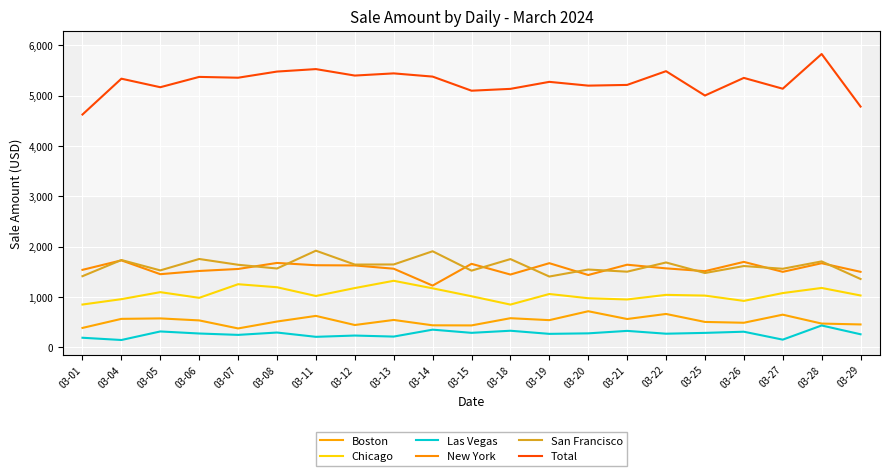

Reading left to right, transcribe all the data shown in this chart.

Boston: 03-01=383.6	03-04=563.9	03-05=573.0	03-06=533.2	03-07=373.5	03-08=510.9	03-11=622.8	03-12=441.6	03-13=542.4	03-14=435.6	03-15=433.6	03-18=577.0	03-19=538.4	03-20=715.5	03-21=560.9	03-22=661.5	03-25=502.8	03-26=486.5	03-27=647.2	03-28=470.2	03-29=452.8
Chicago: 03-01=848.8	03-04=955.5	03-05=1095.1	03-06=982.0	03-07=1252.8	03-08=1192.8	03-11=1018.8	03-12=1176.5	03-13=1321.0	03-14=1171.2	03-15=1013.7	03-18=847.8	03-19=1058.4	03-20=974.1	03-21=949.5	03-22=1041.1	03-25=1026.8	03-26=921.1	03-27=1076.7	03-28=1178.6	03-29=1028.8
Las Vegas: 03-01=188.2	03-04=143.5	03-05=313.4	03-06=272.7	03-07=245.3	03-08=292.1	03-11=206.7	03-12=232.1	03-13=211.7	03-14=349.1	03-15=286.0	03-18=327.6	03-19=265.6	03-20=275.9	03-21=324.7	03-22=268.8	03-25=285.0	03-26=308.3	03-27=150.6	03-28=432.6	03-29=257.5
New York: 03-01=1538.7	03-04=1727.1	03-05=1452.2	03-06=1516.3	03-07=1556.0	03-08=1676.1	03-11=1630.3	03-12=1626.2	03-13=1561.0	03-14=1225.2	03-15=1658.0	03-18=1445.2	03-19=1671.0	03-20=1436.0	03-21=1640.5	03-22=1568.1	03-25=1512.2	03-26=1696.7	03-27=1499.1	03-28=1670.1	03-29=1499.2
San Francisco: 03-01=1412.5	03-04=1734.0	03-05=1527.7	03-06=1754.5	03-07=1639.5	03-08=1565.3	03-11=1919.5	03-12=1643.7	03-13=1645.5	03-14=1908.1	03-15=1522.4	03-18=1752.5	03-19=1405.5	03-20=1544.8	03-21=1502.2	03-22=1685.2	03-25=1475.7	03-26=1614.2	03-27=1560.0	03-28=1706.7	03-29=1356.7
Total: 03-01=4627.2	03-04=5339.8	03-05=5170.1	03-06=5375.3	03-07=5359.1	03-08=5481.4	03-11=5530.4	03-12=5401.9	03-13=5445.3	03-14=5381.4	03-15=5100.9	03-18=5137.4	03-19=5276.9	03-20=5201.8	03-21=5215.9	03-22=5489.2	03-25=5005.0	03-26=5355.6	03-27=5140.3	03-28=5830.6	03-29=4785.2